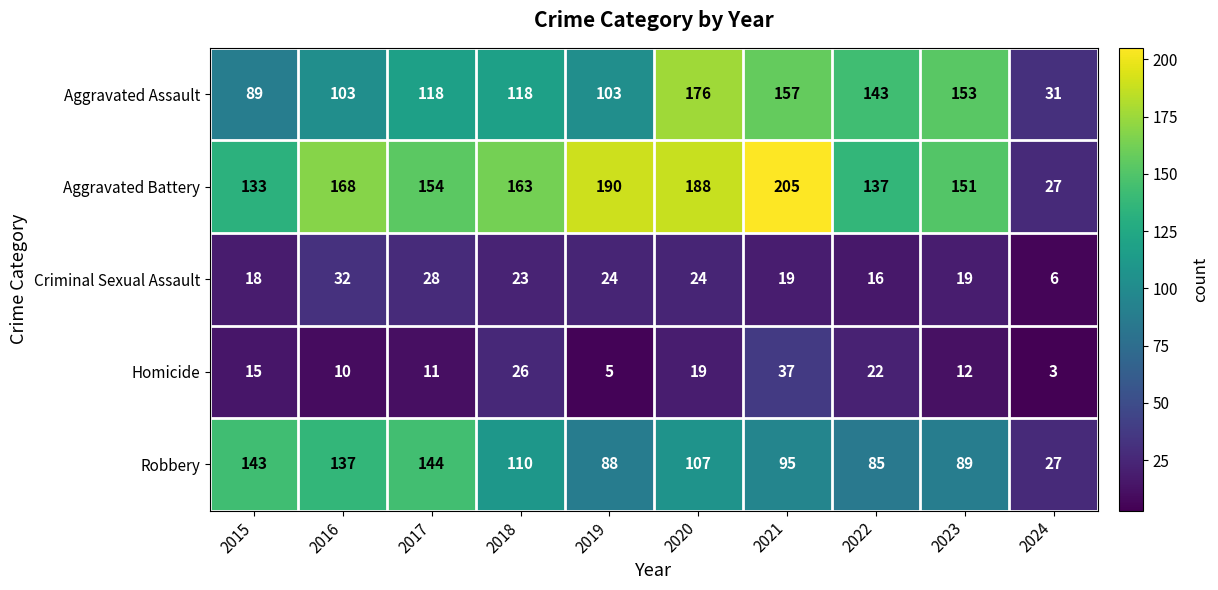

At which category is the sum across all series the highest?

2020